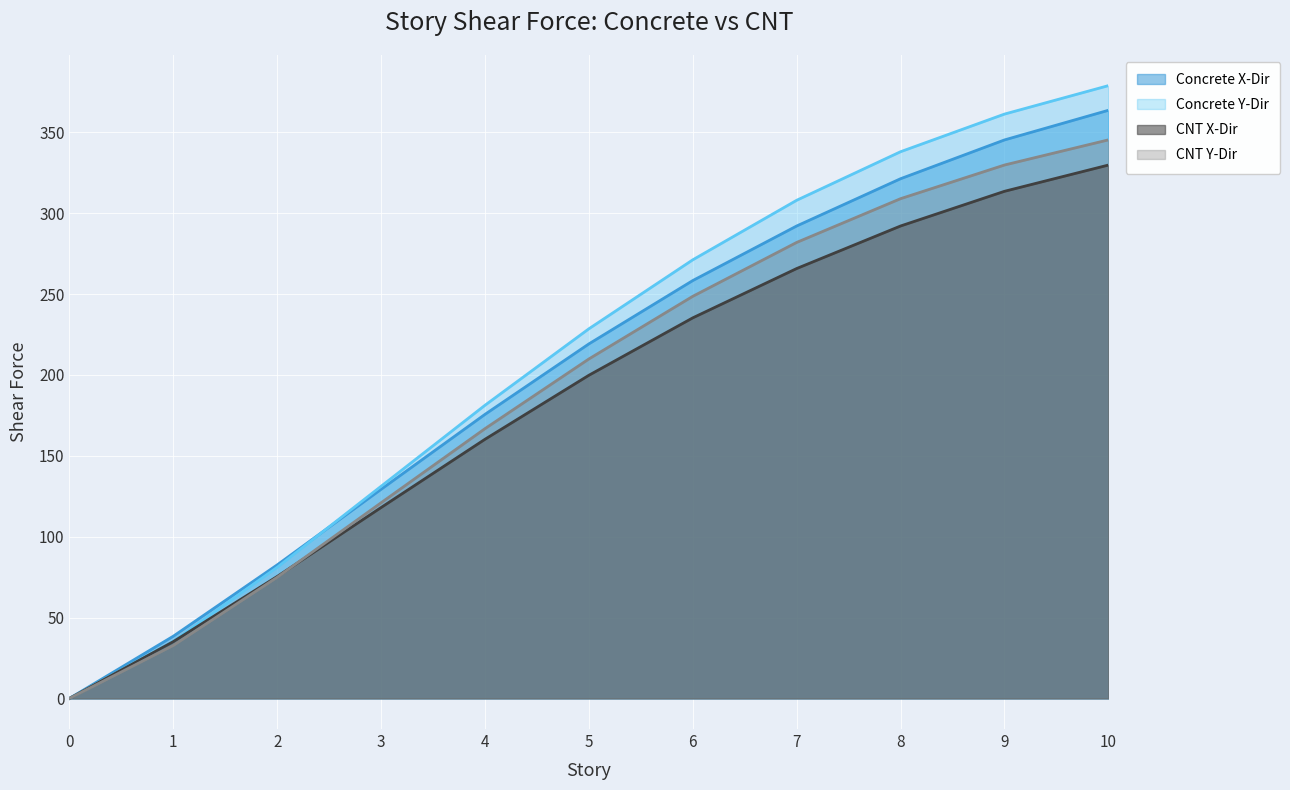

List the labels in order of CNT Y-Dir value, smallest first.

0, 1, 2, 3, 4, 5, 6, 7, 8, 9, 10